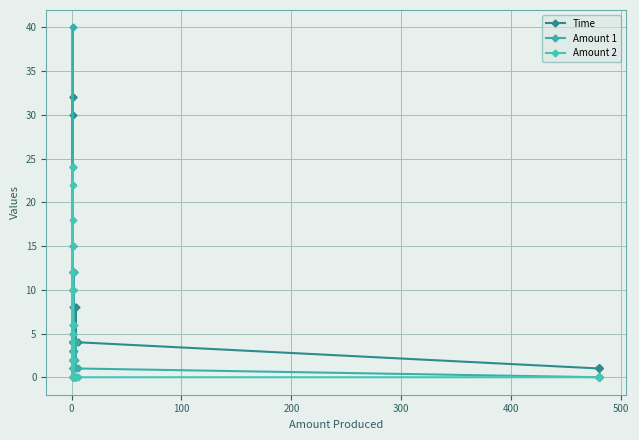

Does the chart have visible grid lines?

Yes